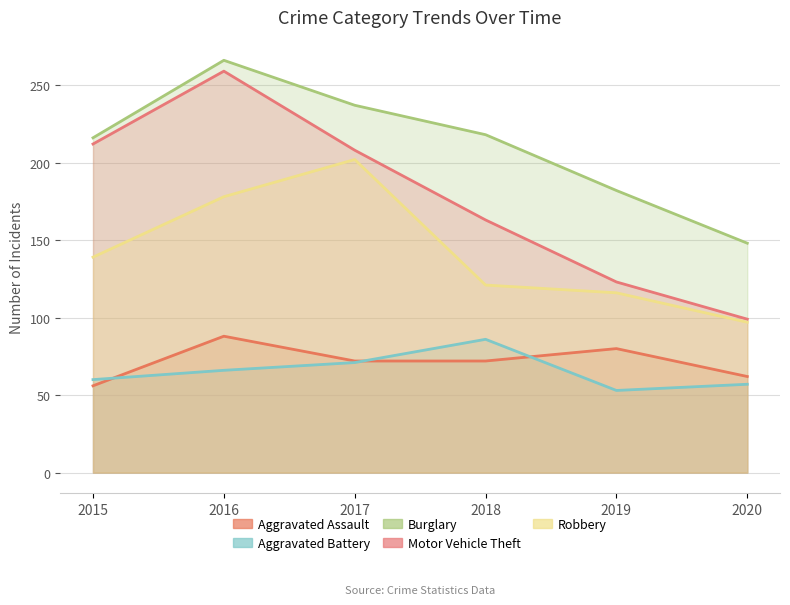

Reading right to left, extract all data points from this chart.

Aggravated Assault: 62	80	72	72	88	56
Aggravated Battery: 57	53	86	71	66	60
Burglary: 148	182	218	237	266	216
Motor Vehicle Theft: 99	123	163	208	259	212
Robbery: 97	116	121	202	178	139